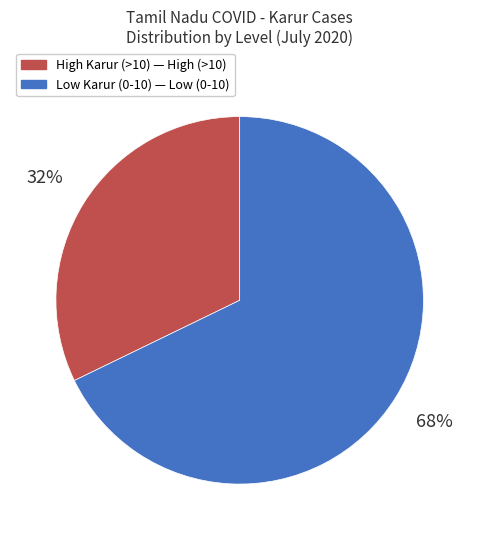

To the nearest percent, what is the average slice percentage?

50%